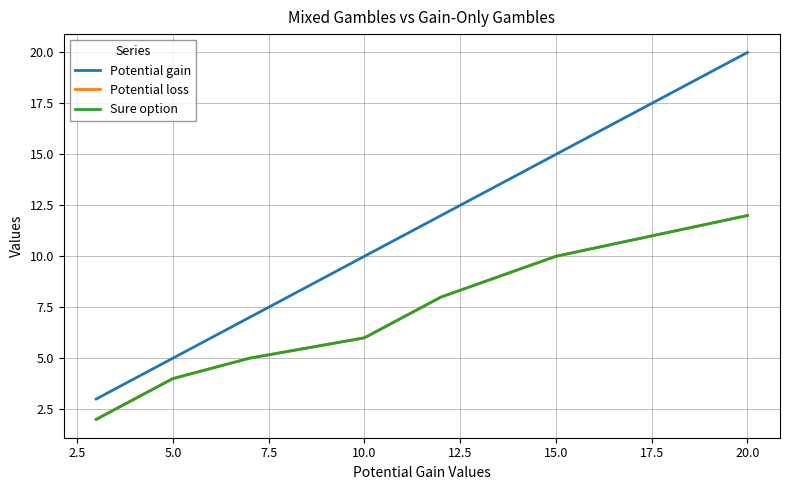

Does the chart display data point markers on the line(s)?

No